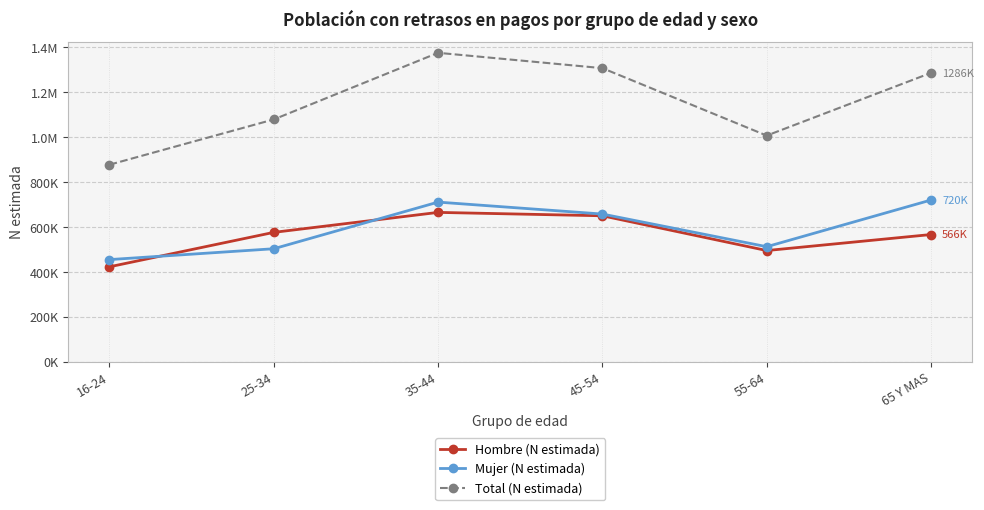

In Hombre (N estimada), how many points are lower than both neighbors (excluding endpoints)?

1